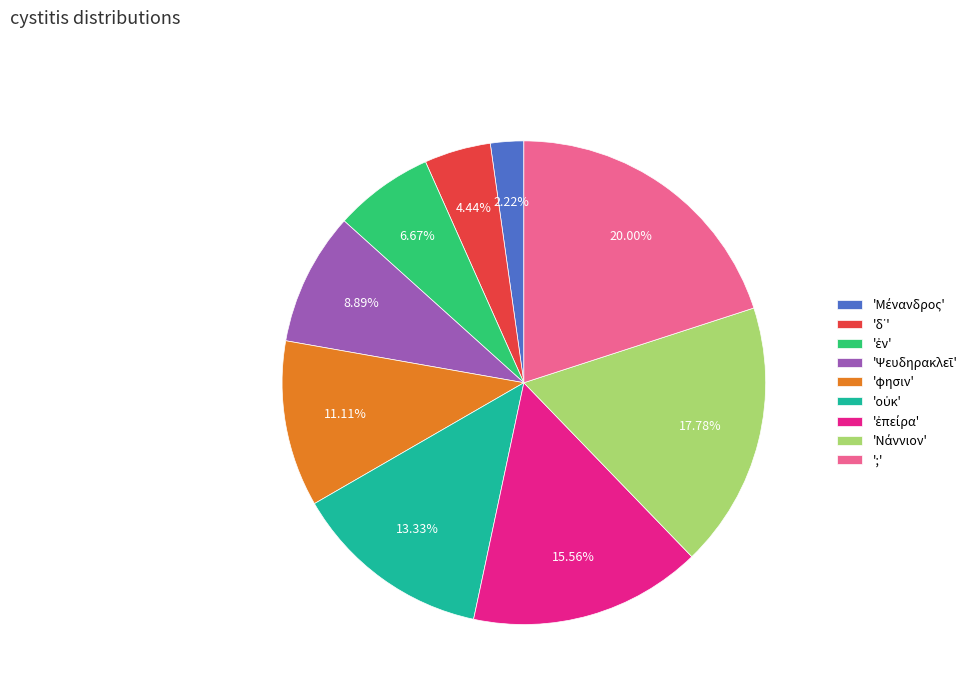

What is the largest slice in the pie chart?

';'